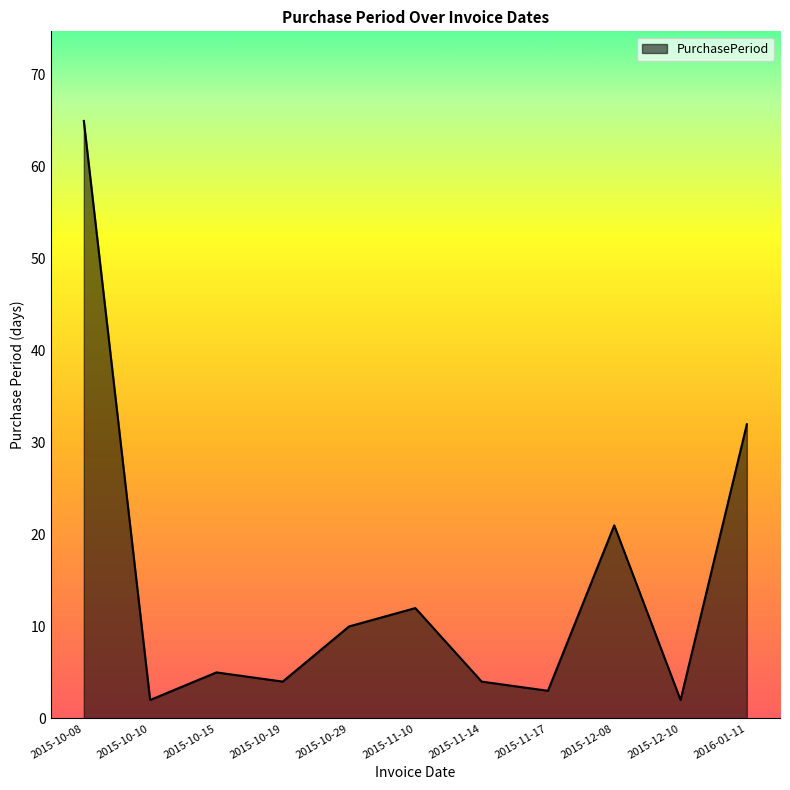

Which label corresponds to the largest value in the chart?

2015-10-08